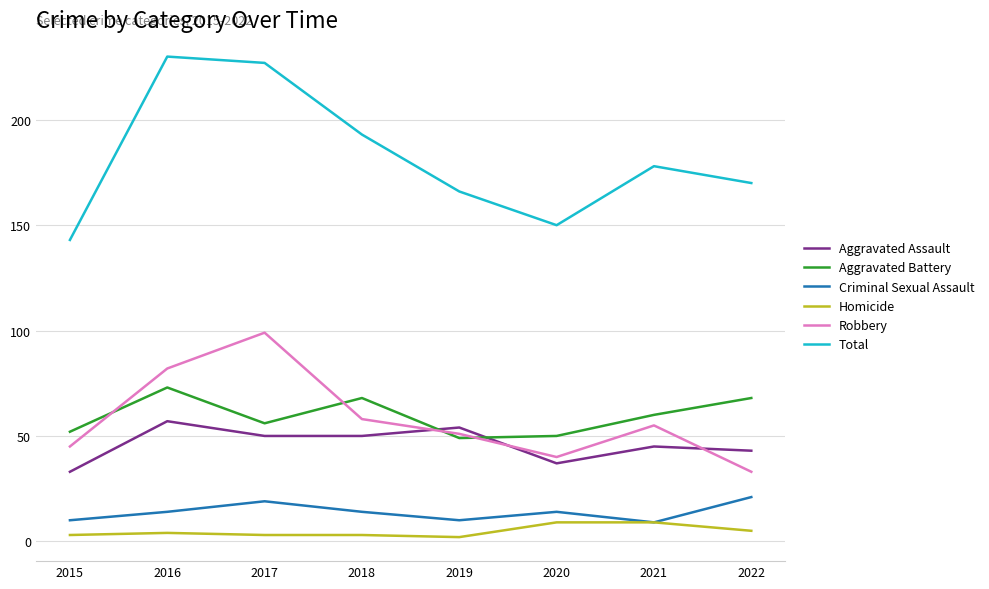

What is the maximum value for Criminal Sexual Assault?

21